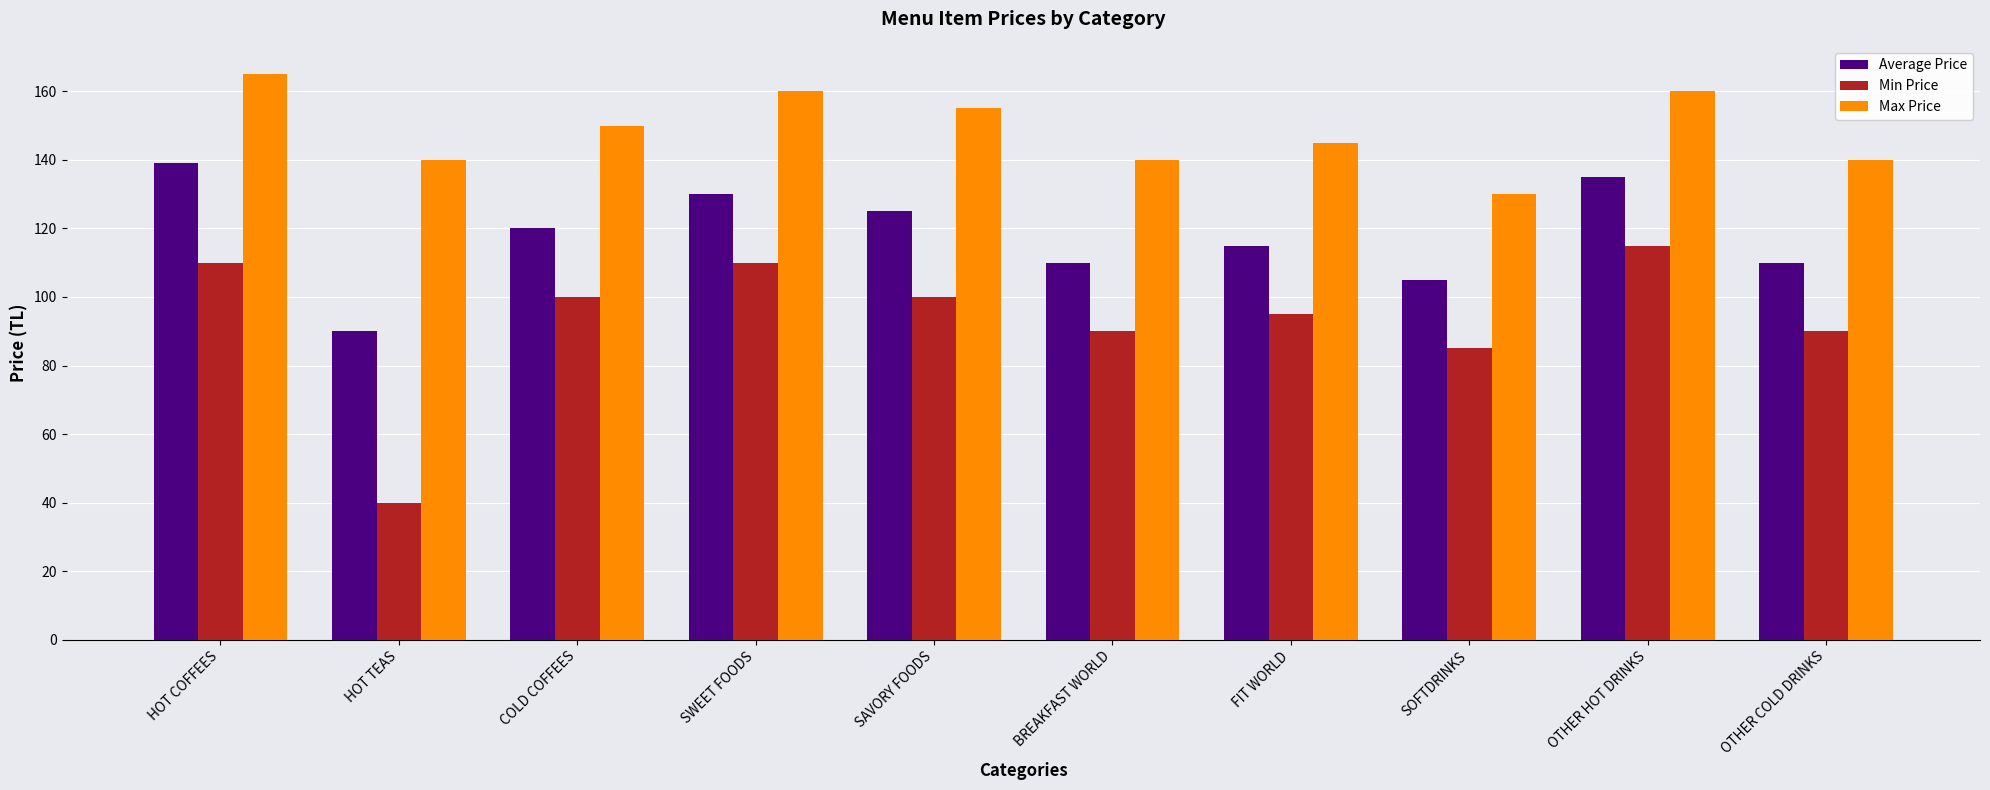

What is the sum of the Min Price values at SWEET FOODS and HOT COFFEES?

220